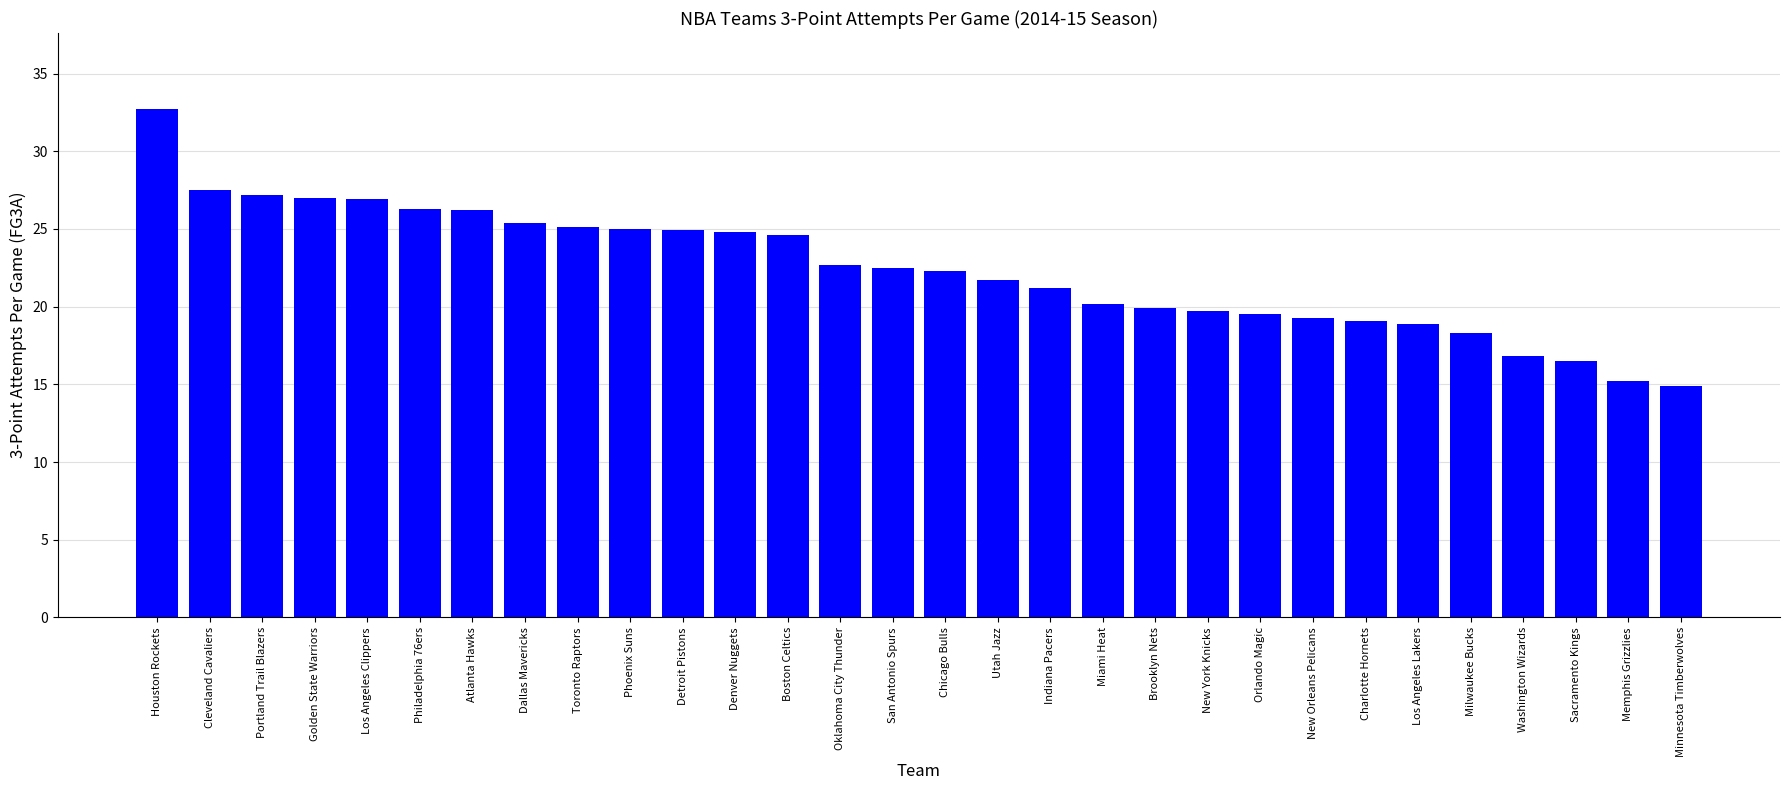

What is the value of the 15th bar from the left?

22.5